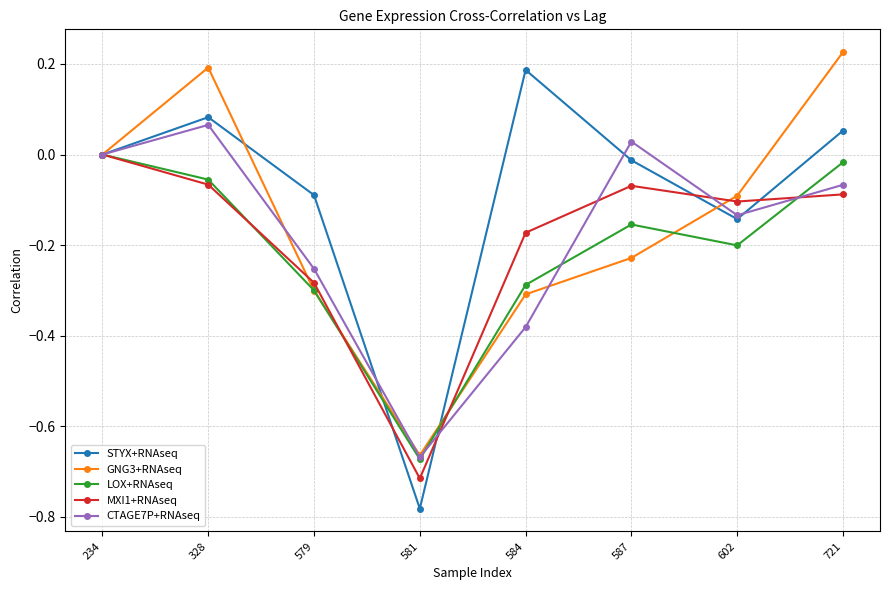

What is the difference between the highest and lowest values at 584?

0.6